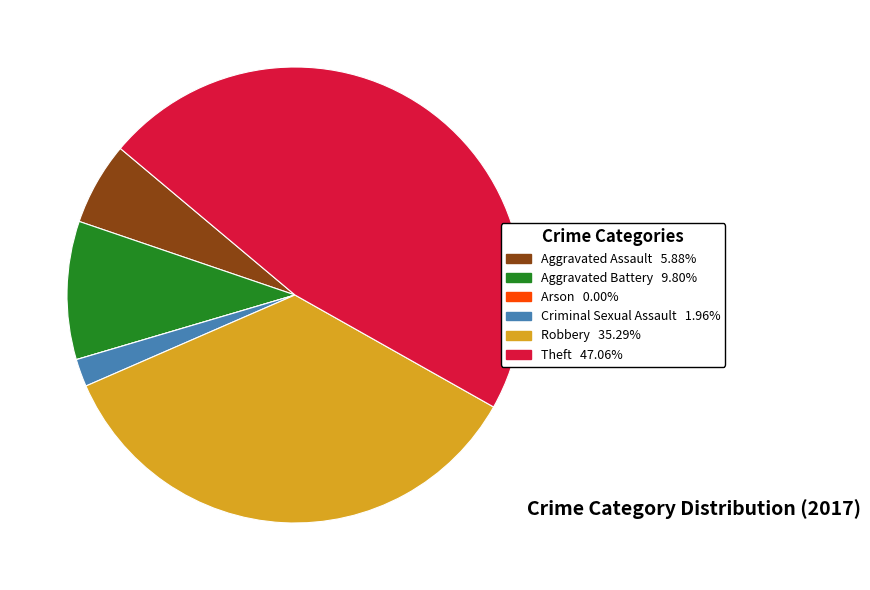

Is the sum of Theft and Criminal Sexual Assault greater than half?

No